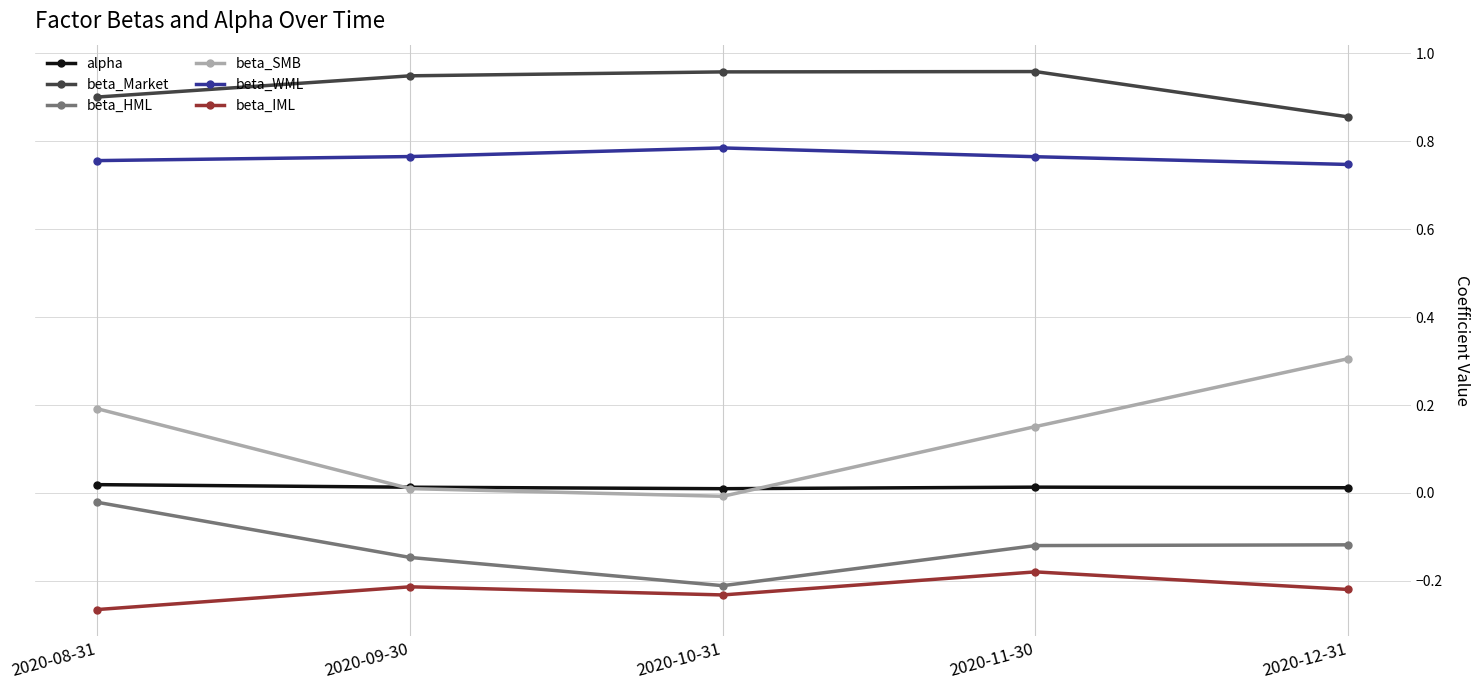

How many alpha values are between 0 and 1?

5